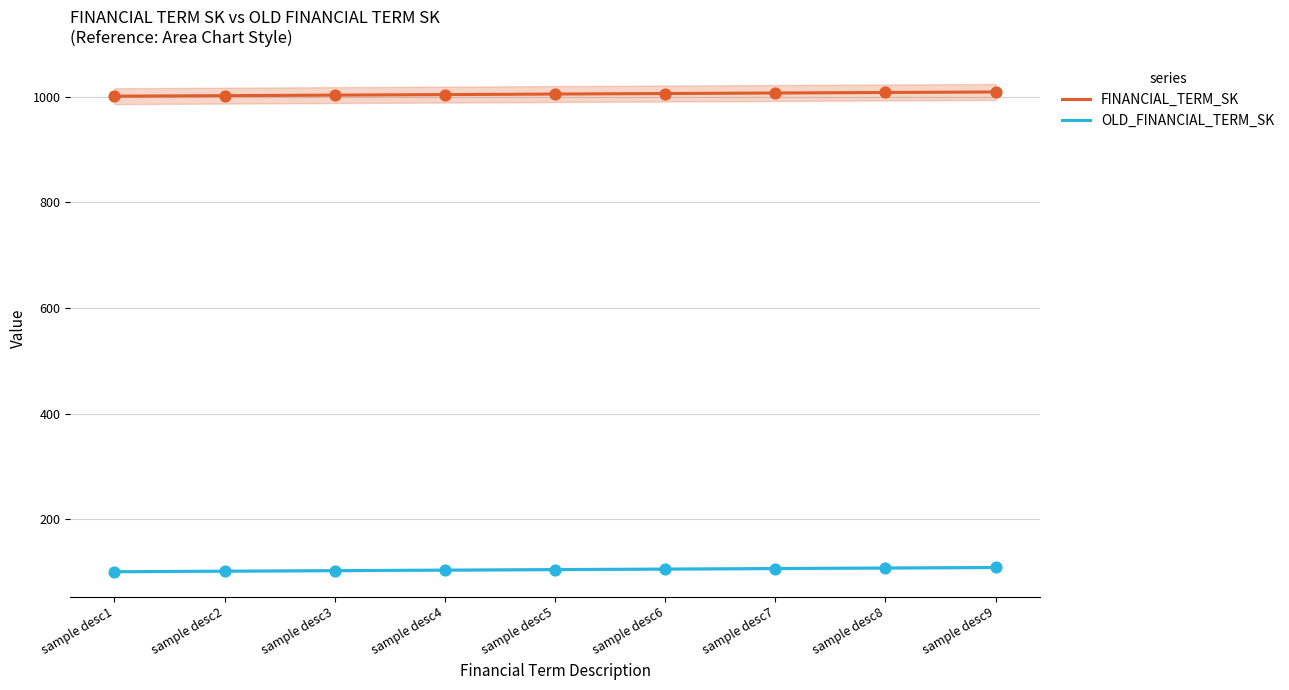

At which category is the sum across all series the highest?

sample desc9